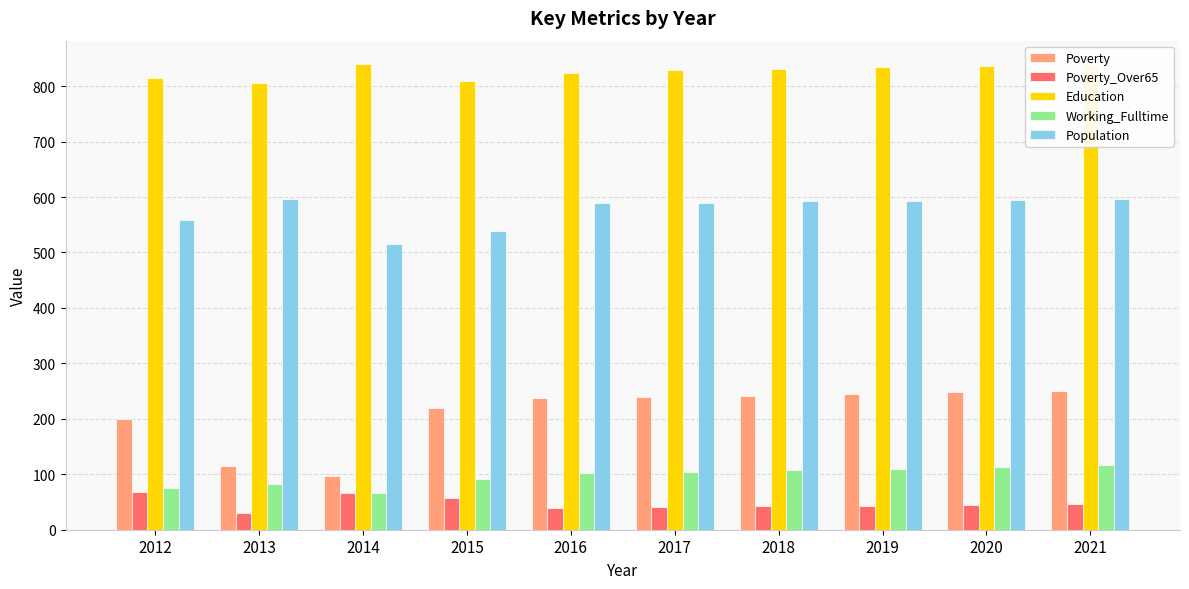

How many series are shown in this chart?

5